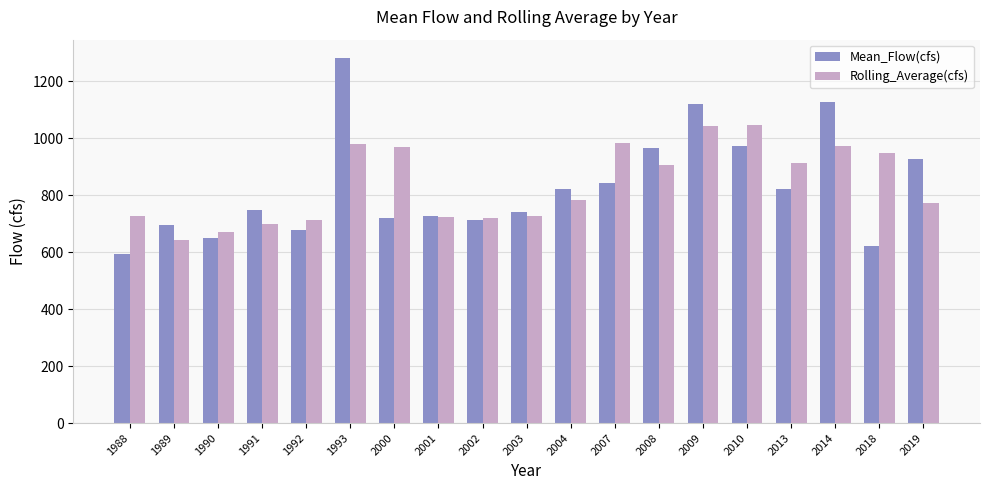

List the series in order of their peak value, highest first.

Mean_Flow(cfs), Rolling_Average(cfs)